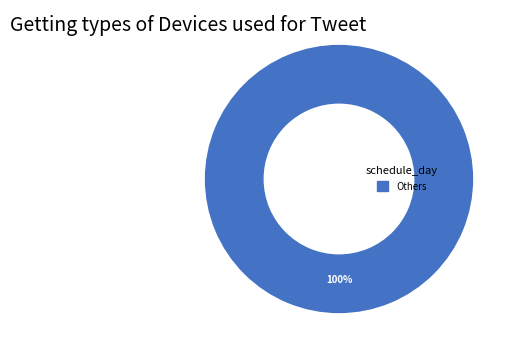

Rank the categories by value from highest to lowest.

Others